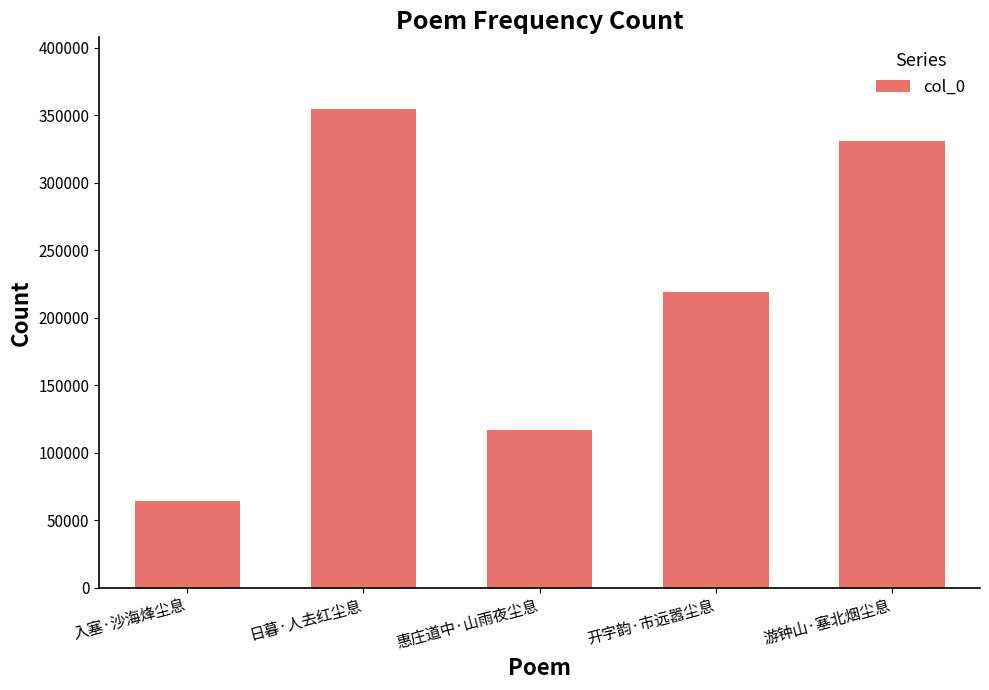

List the labels in order of value, smallest first.

入塞·沙海烽尘息, 惠庄道中·山雨夜尘息, 开字韵·市远嚣尘息, 游钟山·塞北烟尘息, 日暮·人去红尘息